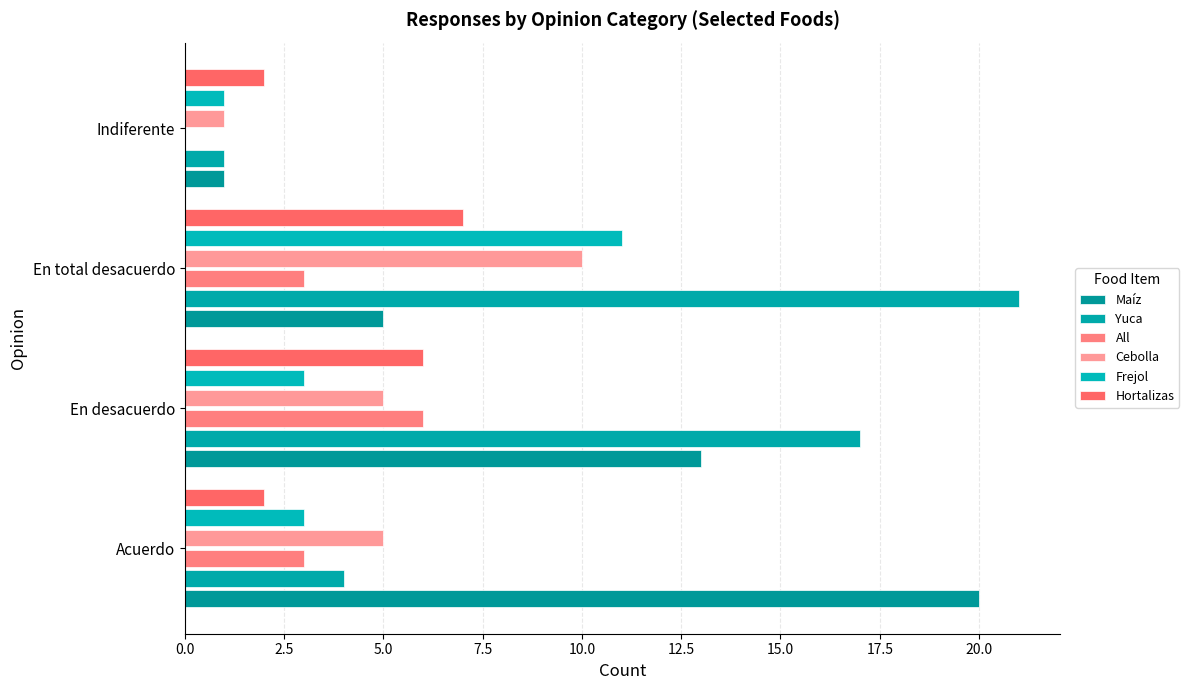

Which series has the largest range (max minus min)?

Yuca